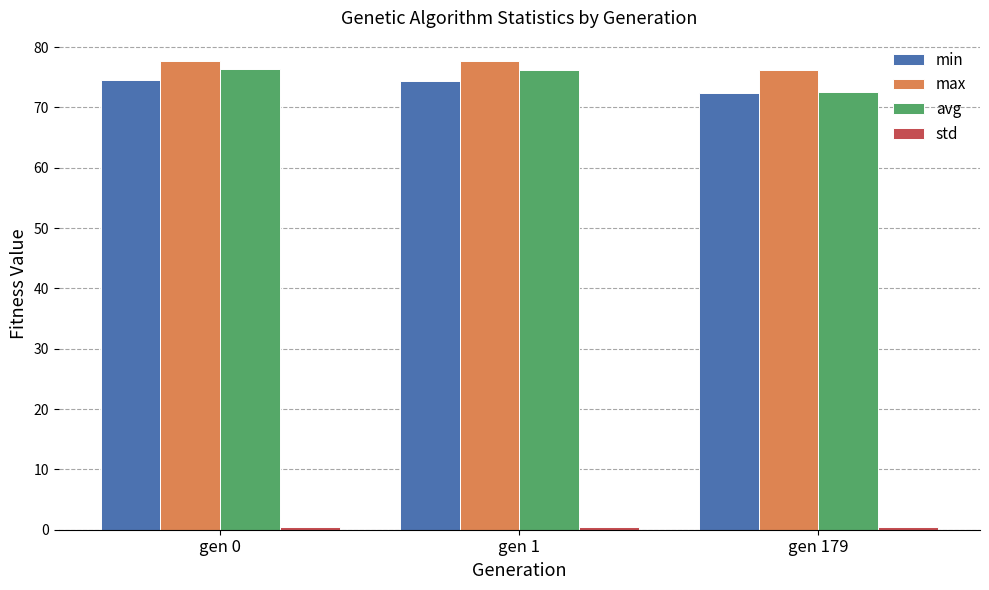

Which series has the largest total across all categories?

max